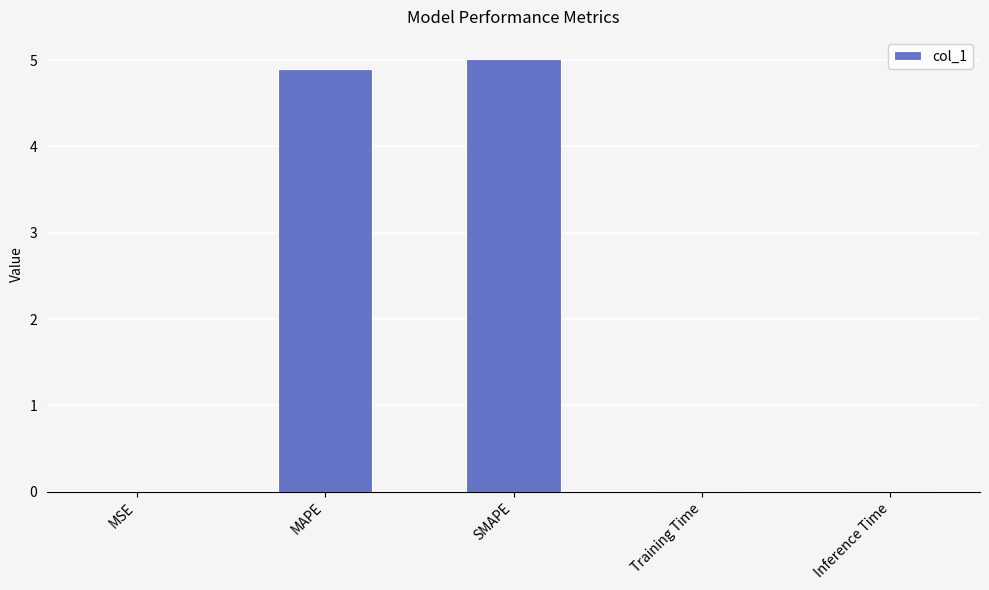

Which has a higher value, MAPE or Training Time?

MAPE